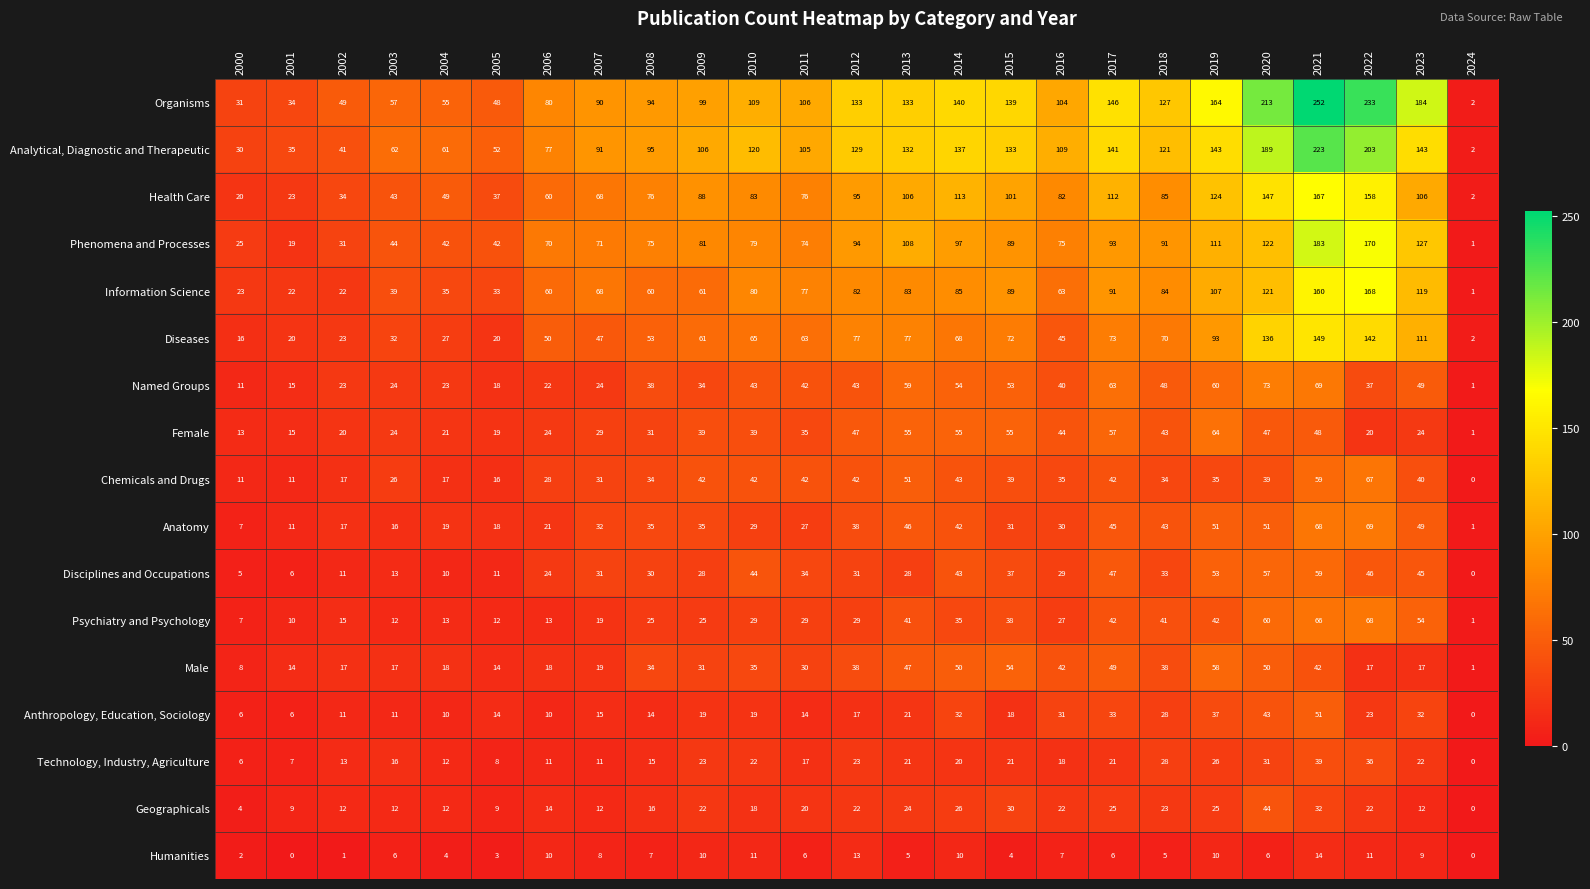

Is the value of Technology, Industry, Agriculture at 2022 greater than the value of Analytical, Diagnostic and Therapeutic at 2020?

No